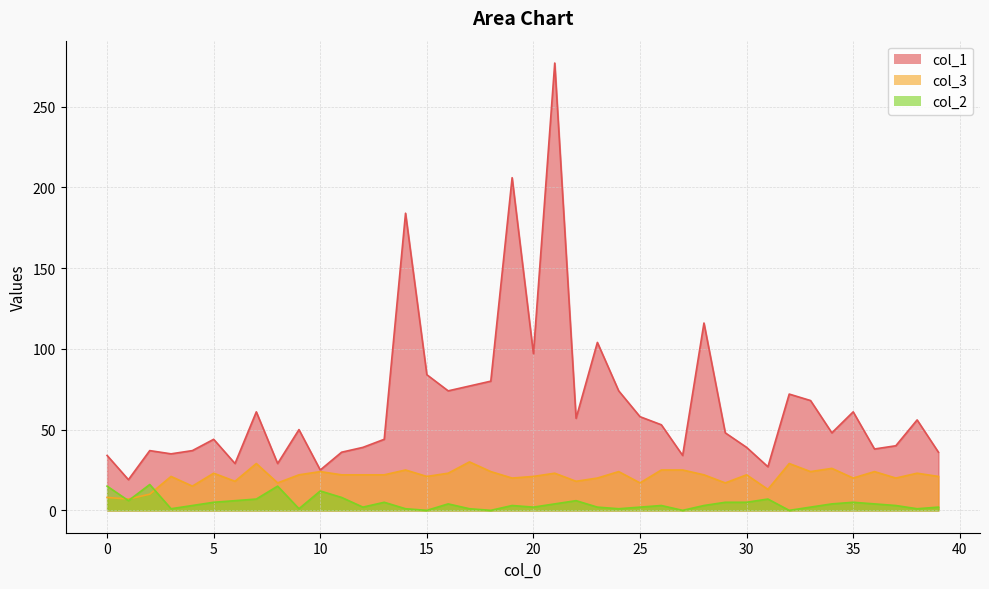

What is the sum of the col_1 values at 23 and 13?

148